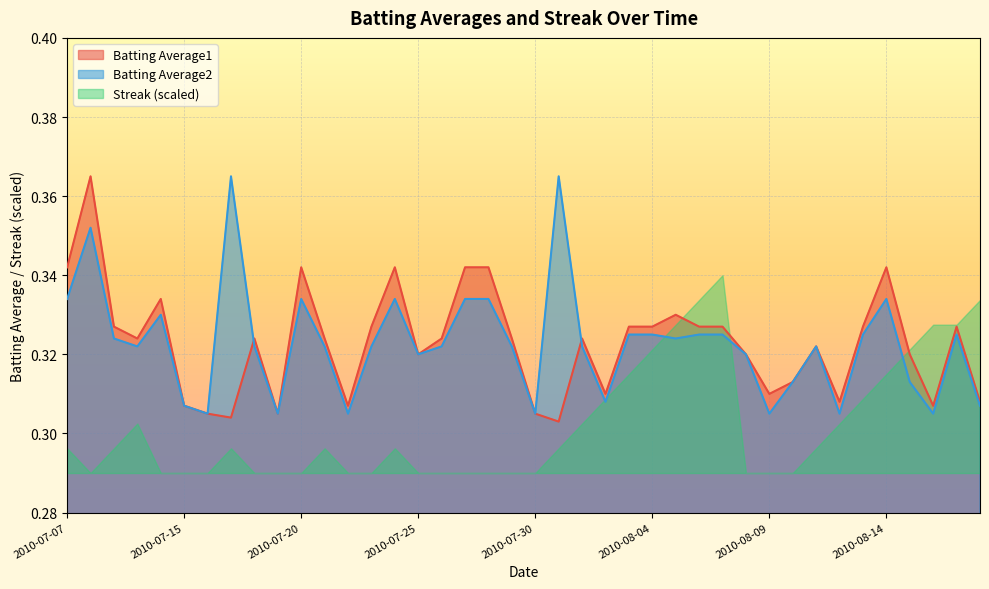

What is the value of the Batting Average2 point at the 28th from the left?

0.3